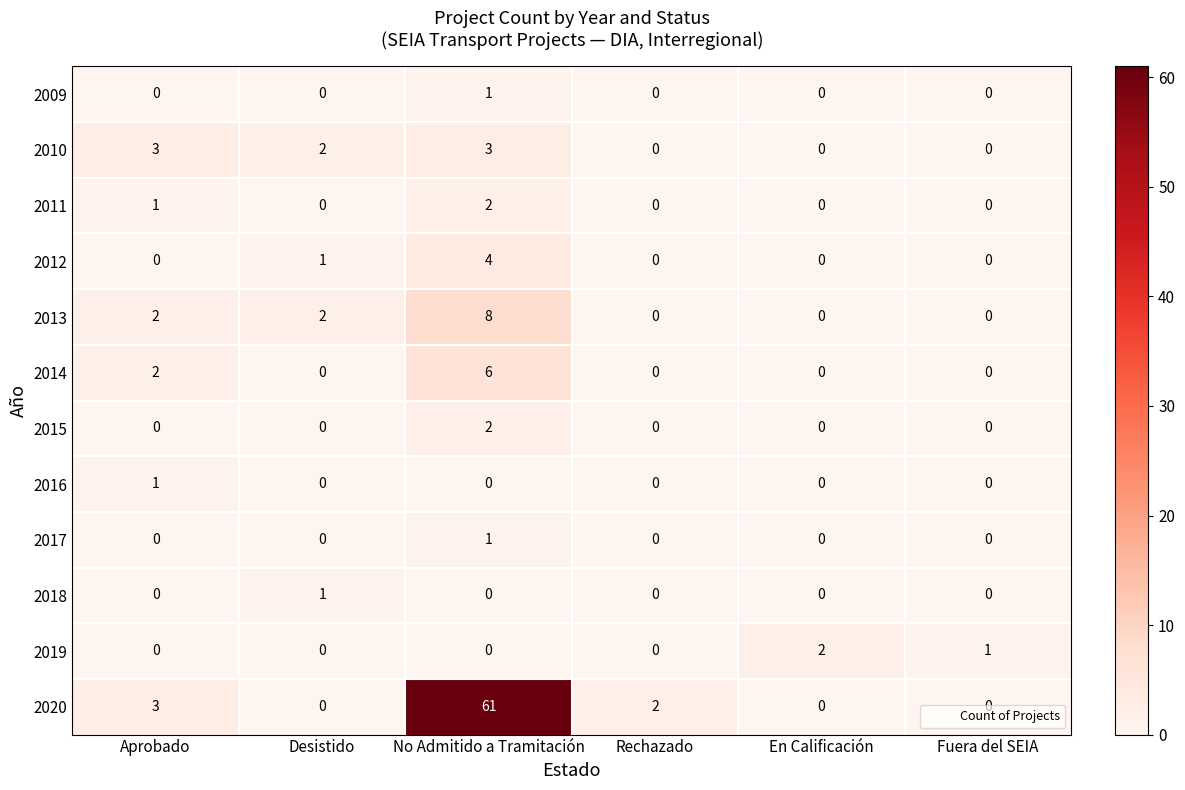

Which series has the largest total across all categories?

2020